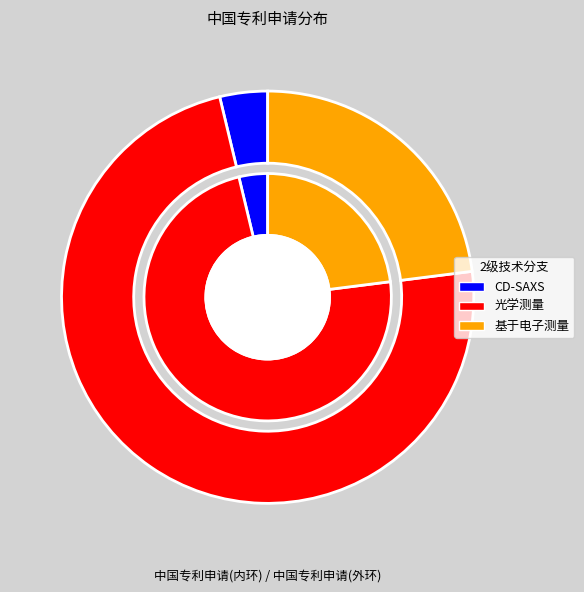

To the nearest percent, what is the difference between the 基于电子测量 and CD-SAXS slice percentages?

19%